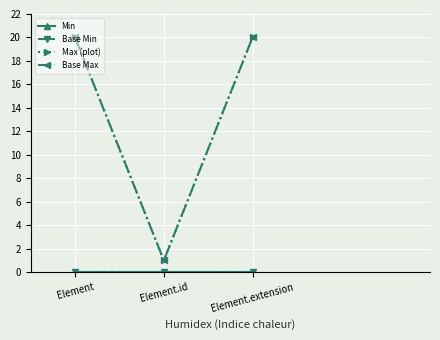

Does the chart have visible grid lines?

Yes